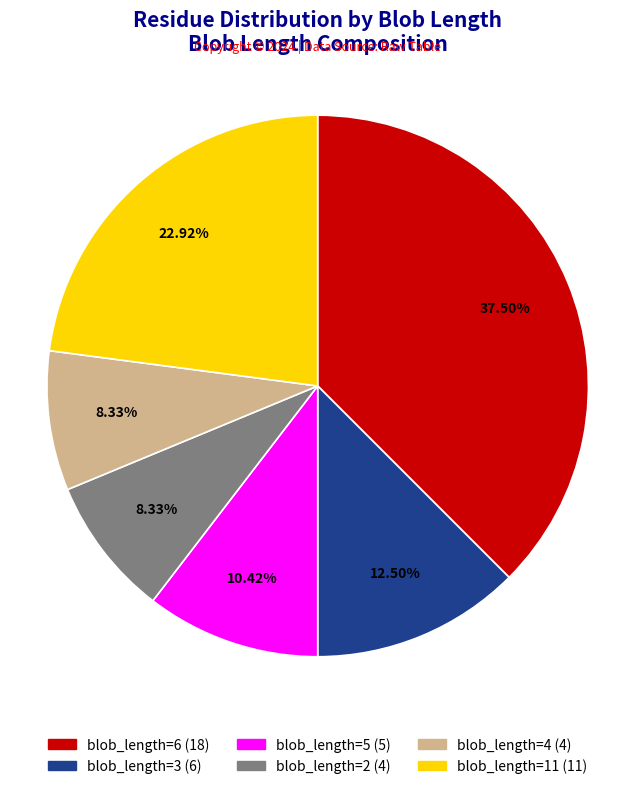

Is there a majority slice in this chart?

No